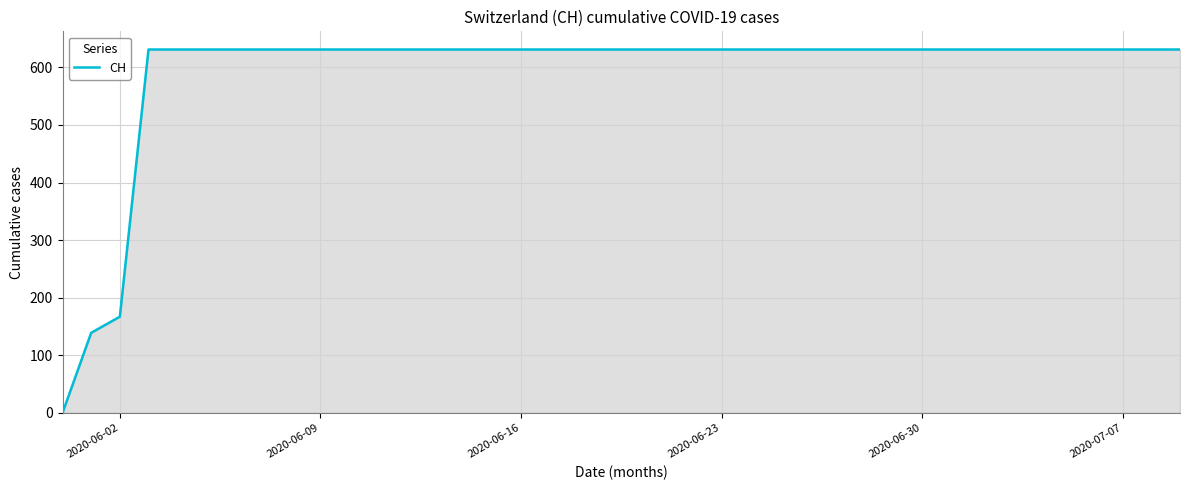

What is the difference between the second highest and minimum values?

631